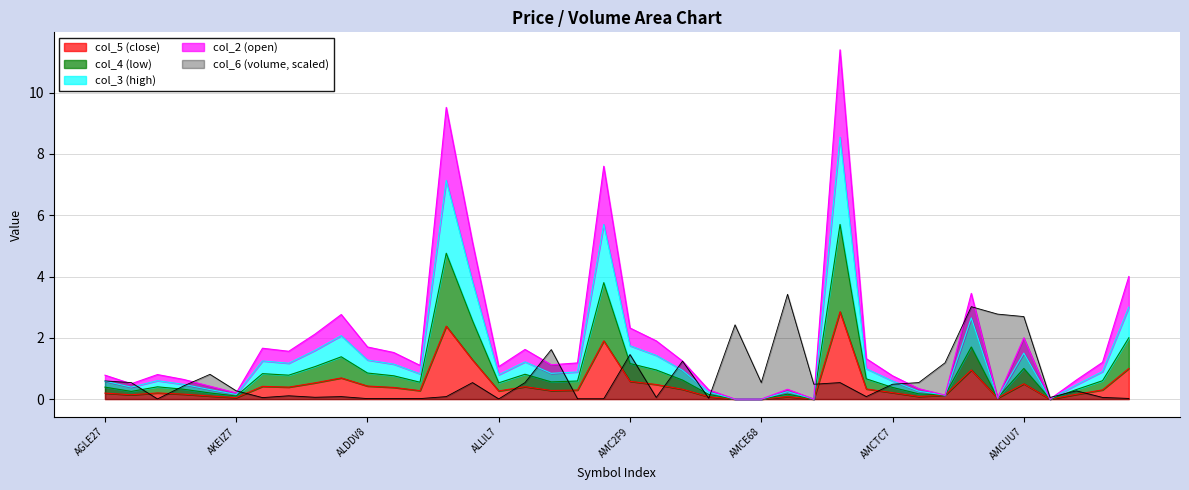

What is the total value across all series at AGLW98?

1.6